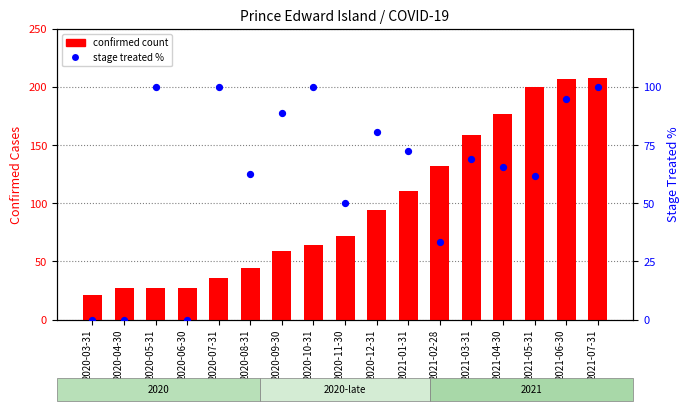

Which series contains the lowest Y value?

stage treated %